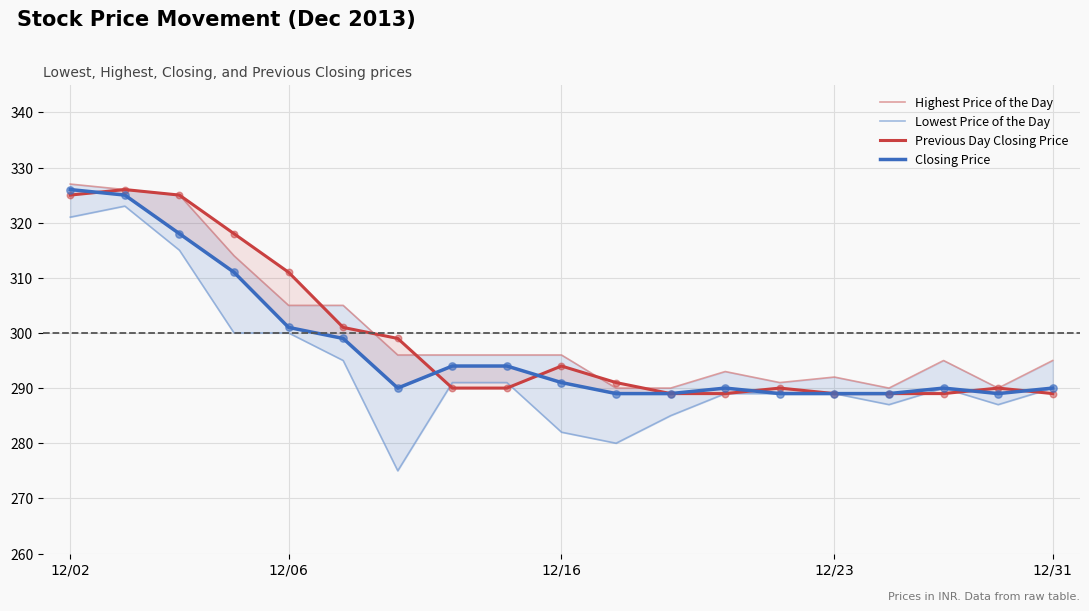

What are all the series names shown in the legend?

Highest Price of the Day, Lowest Price of the Day, Previous Day Closing Price, Closing Price